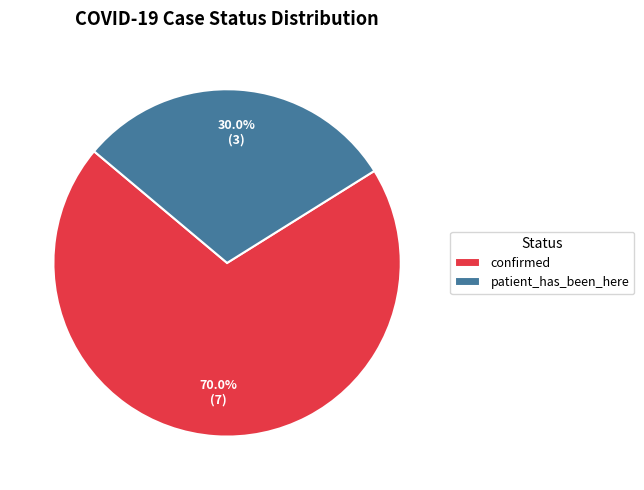

To the nearest percent, what percentage of the pie is confirmed?

70%